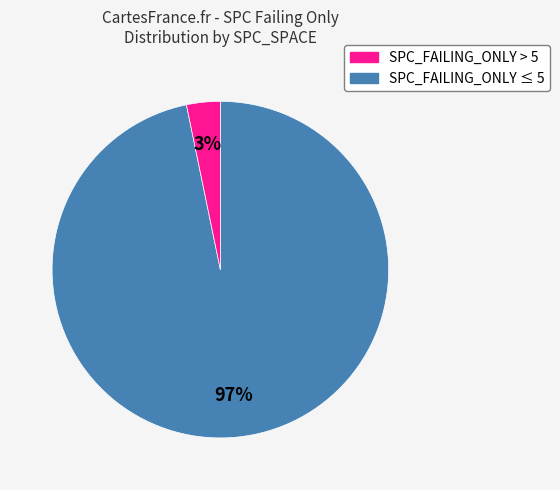

To the nearest percent, what is the difference between the largest and smallest slice percentages?

94%